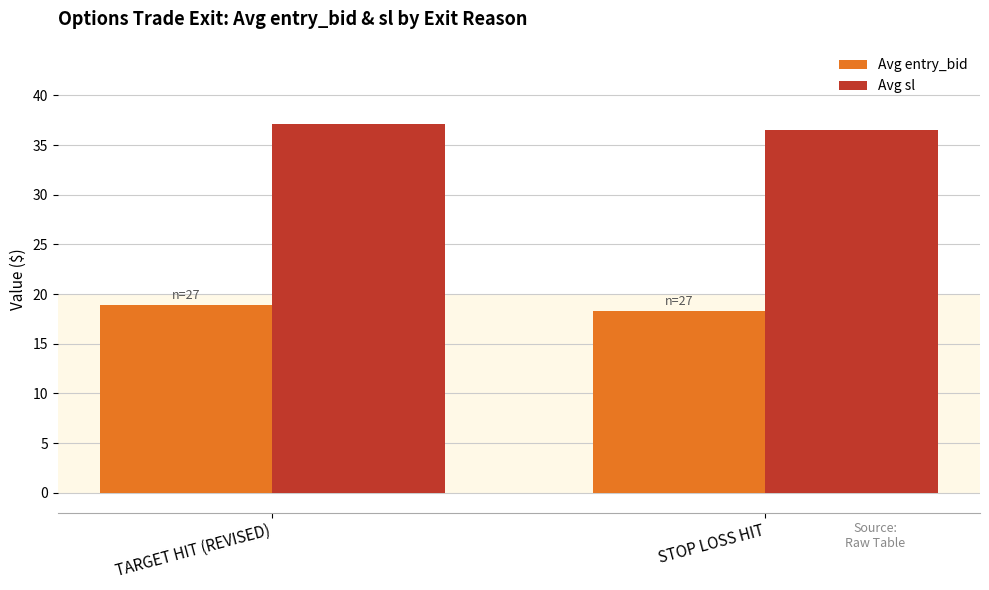

What is the total value across all series at STOP LOSS HIT?

54.8